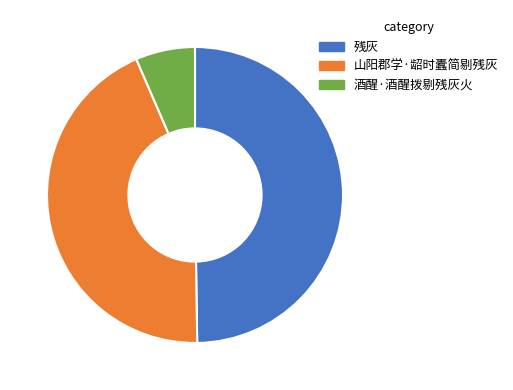

What is the smallest slice in the pie chart?

酒醒·酒醒拨剔残灰火